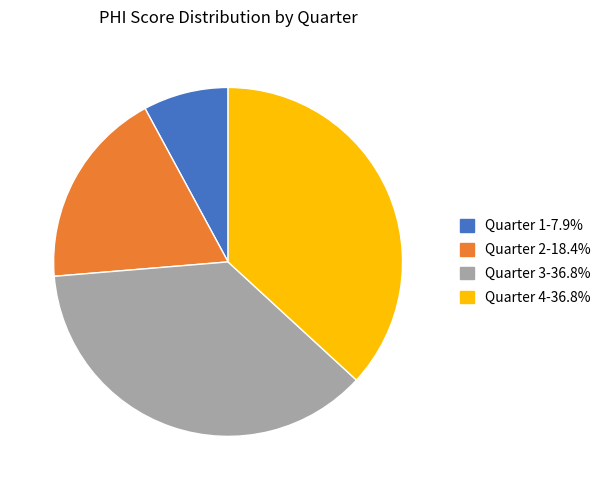

Does Quarter 3-36.8% represent more than half of the total?

No